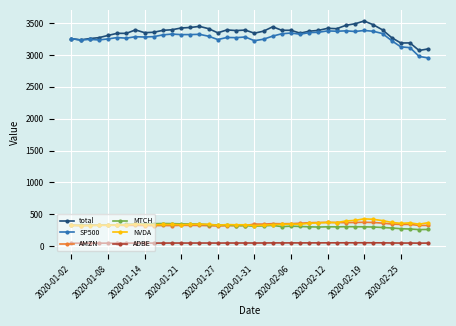

True or false: ADBE and SP500 cross at least once.

False